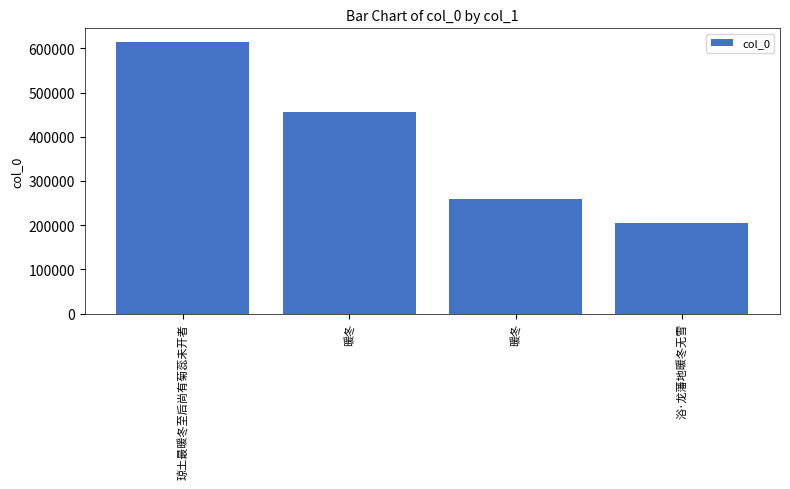

The value at 浴·龙藩地暖冬无雪 is 203705. True or false?

True